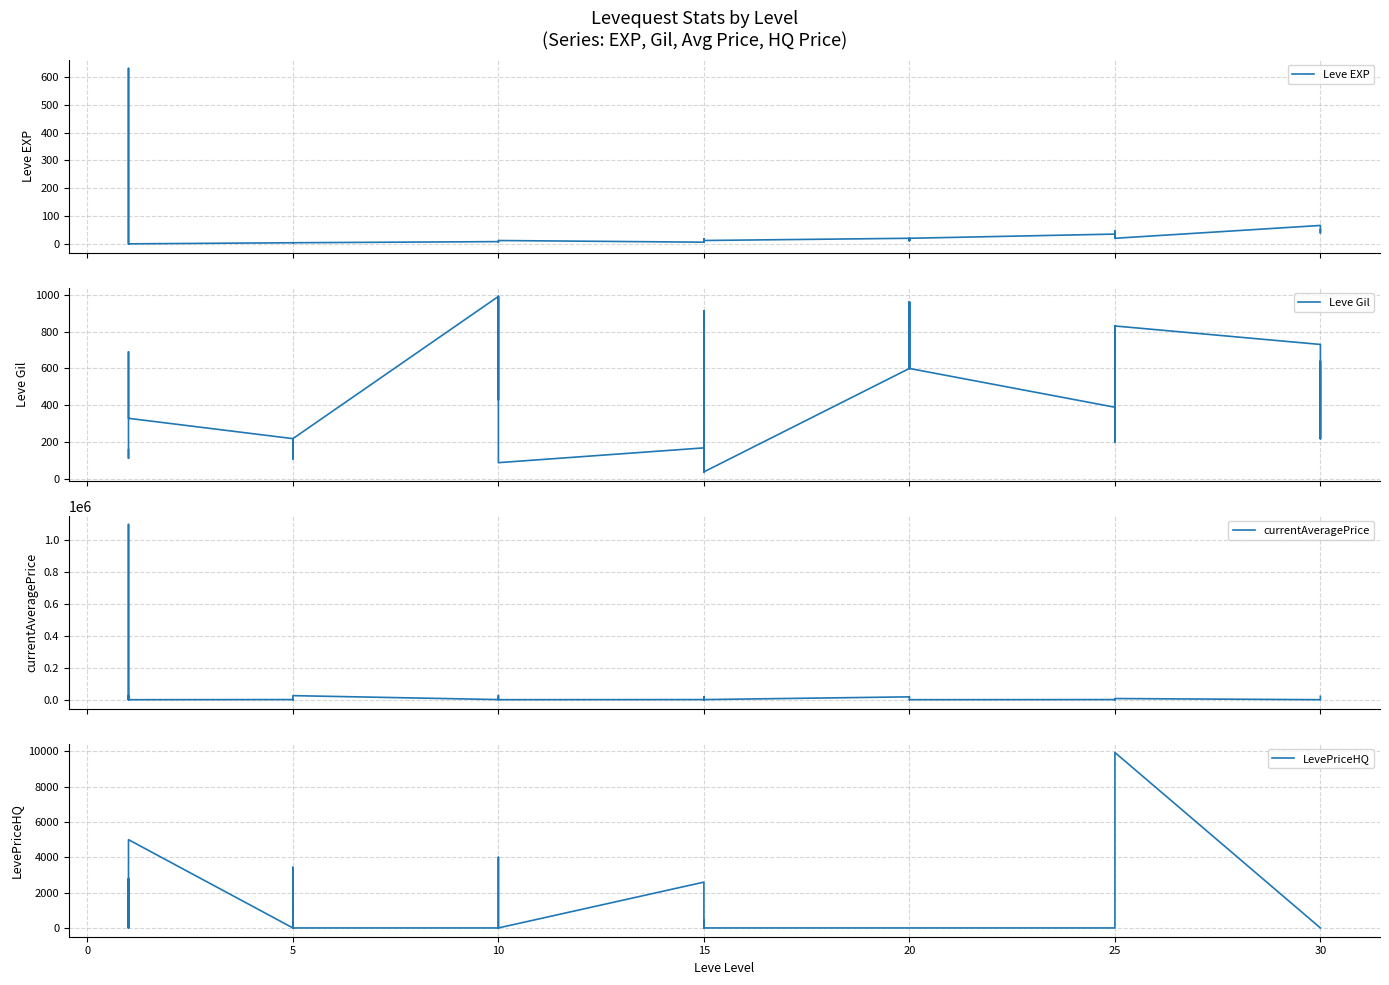

Which series changed the most between 5 and 11?

currentAveragePrice